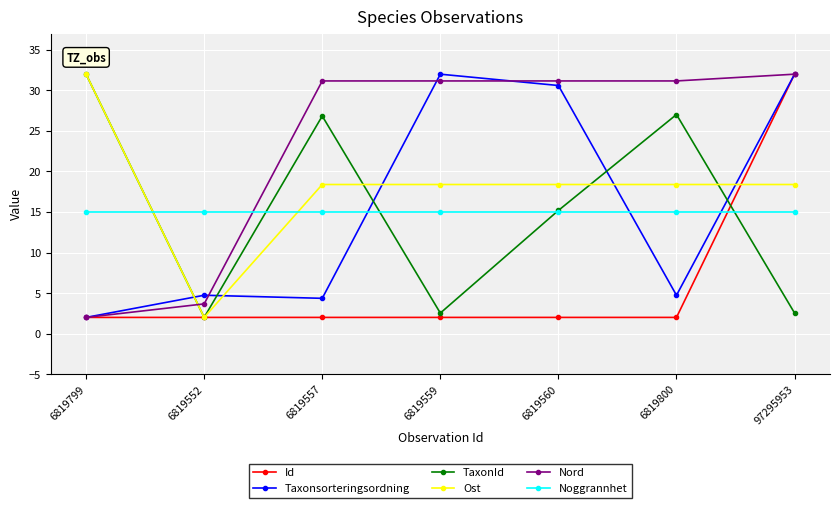

Which category has the highest value in the TaxonId series?

6819799